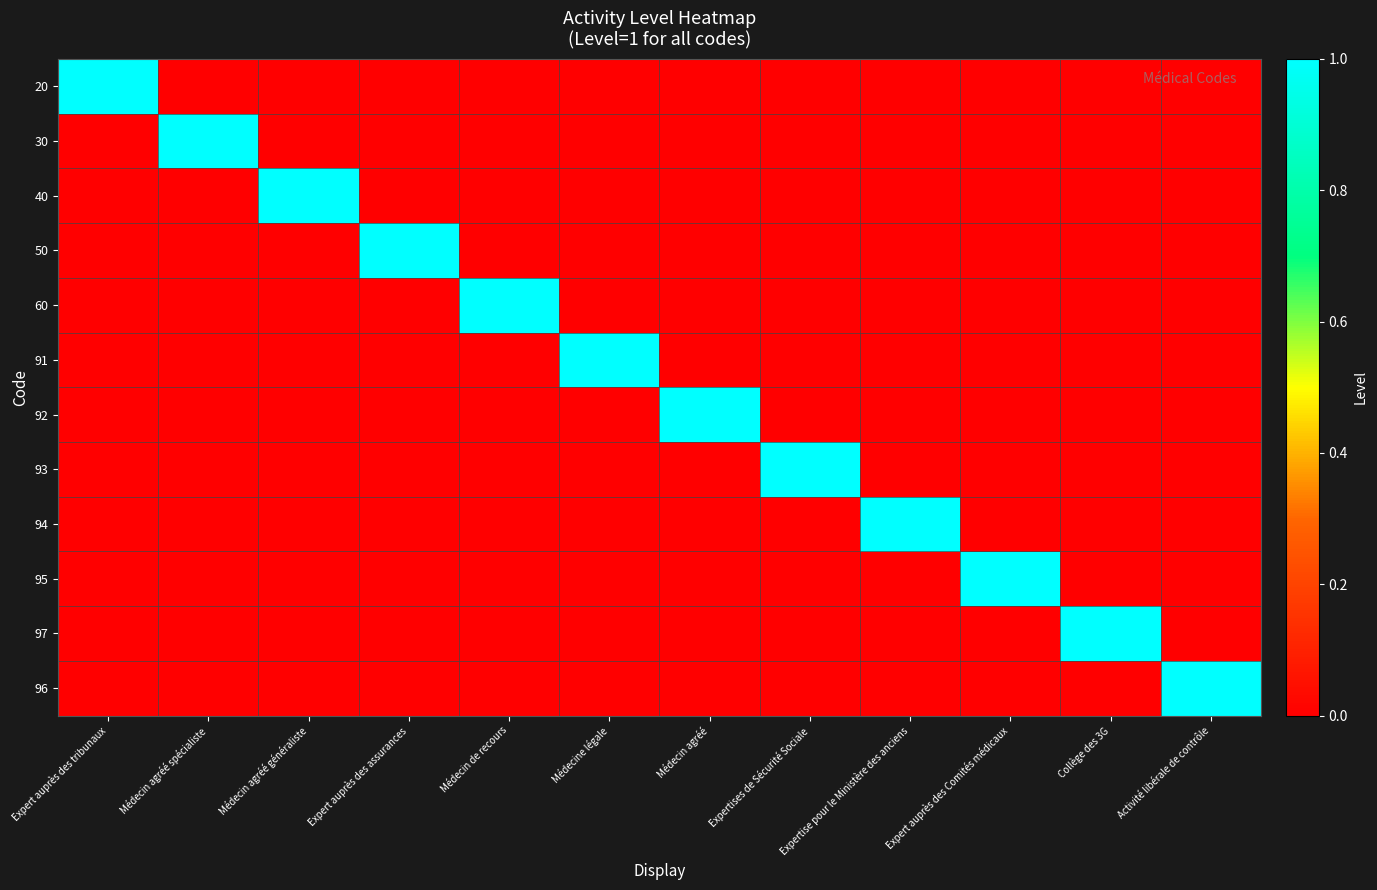

What is the greatest value displayed?

1